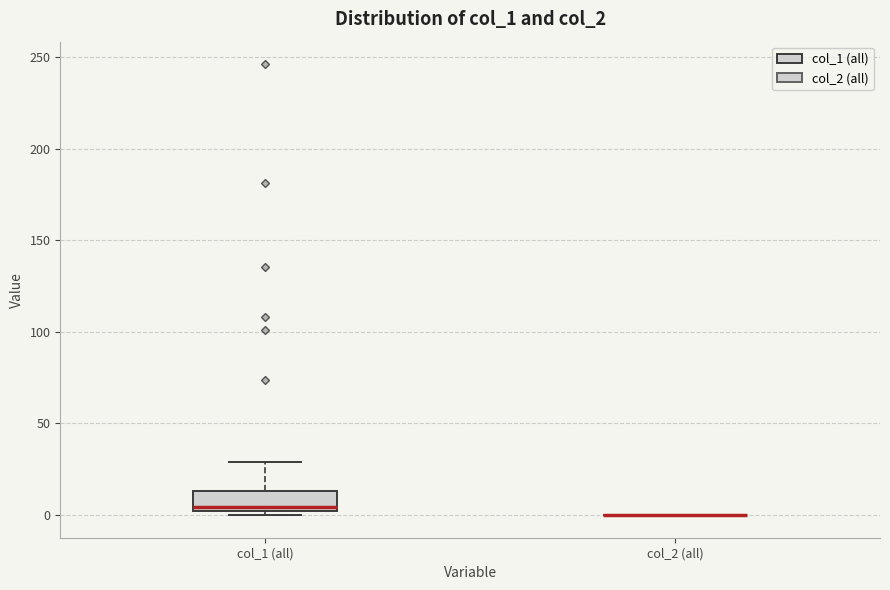

Reading left to right, read every box against the y-axis: the position of its median line, the range the box covers, and the ends of its whiskers. The values are not printed on the chart, so give them approximately, as read against the axis.

col_1 (all): median 5, box 0 to 15, whiskers 0 (just below the box's lower edge) to 30
col_2 (all): box collapsed to a line at 0, whiskers 0 to 0